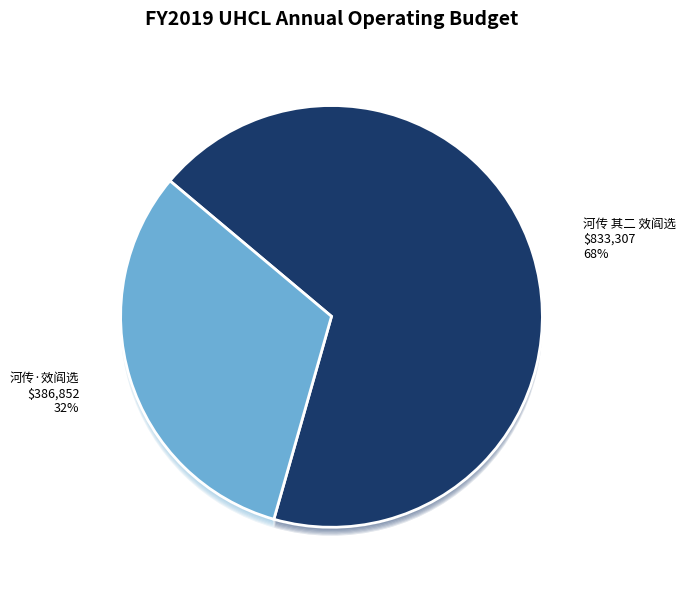

Is it true that 河传·效阎选 is 20% of the pie?

False